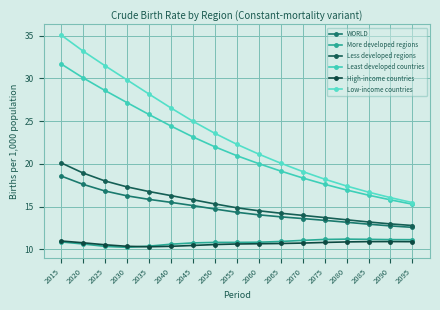

Which series has the largest range (max minus min)?

Low-income countries